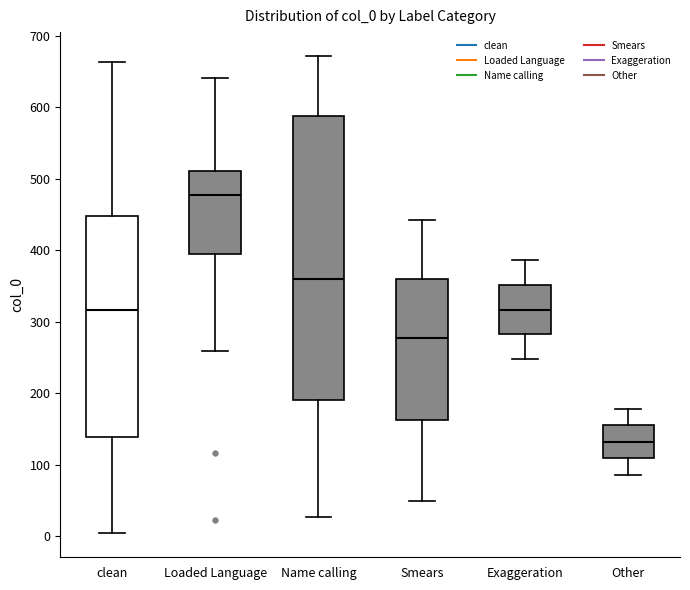

Comparing the boxes themselves (not the whiskers), which one is the tallest?

Name calling